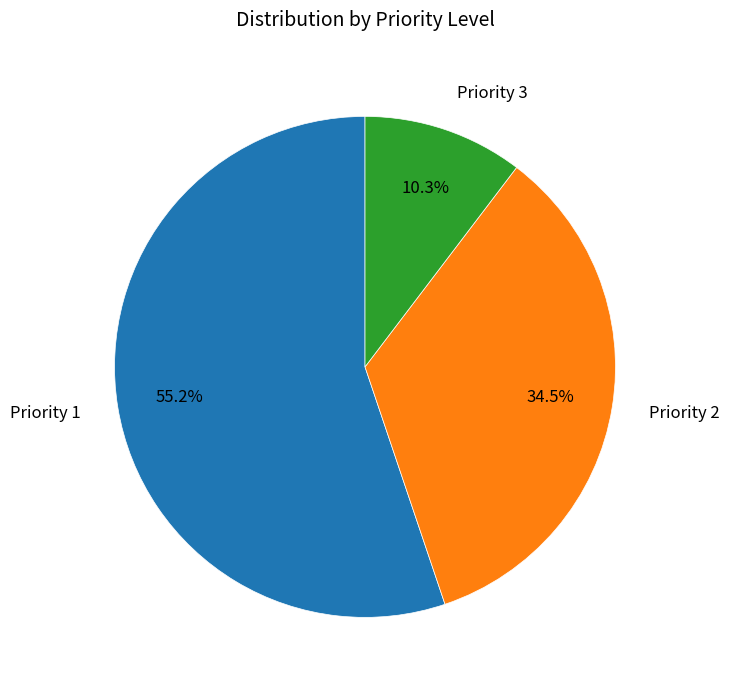

Approximately how many times larger is the value at Priority 3 compared to Priority 1?

0.2